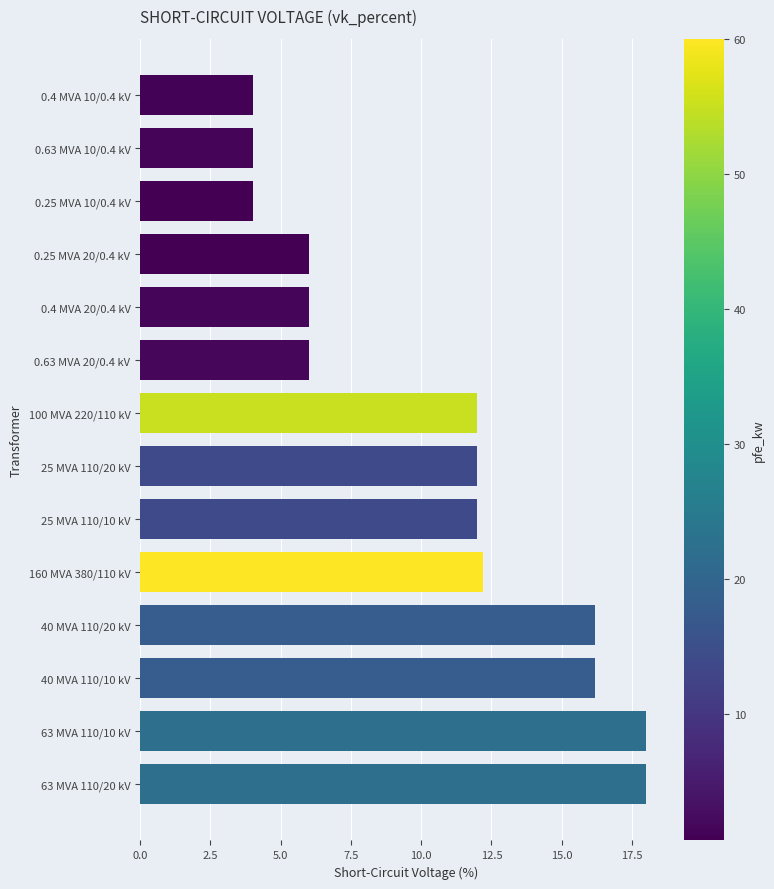

Approximately how many times larger is the value at 0.4 MVA 20/0.4 kV compared to 0.63 MVA 20/0.4 kV?

1.0